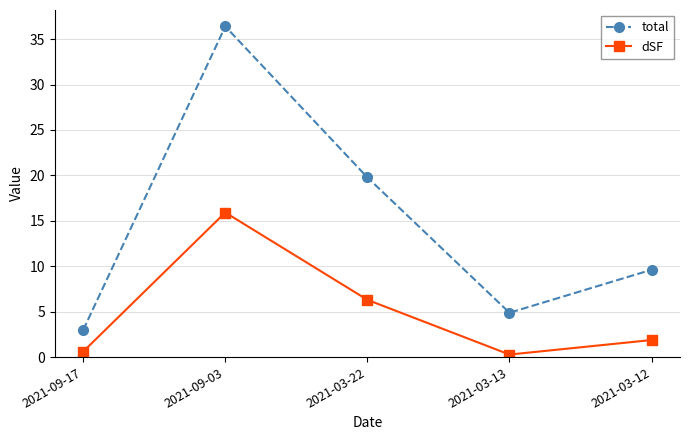

At how many categories does at least one series exceed 17?

2